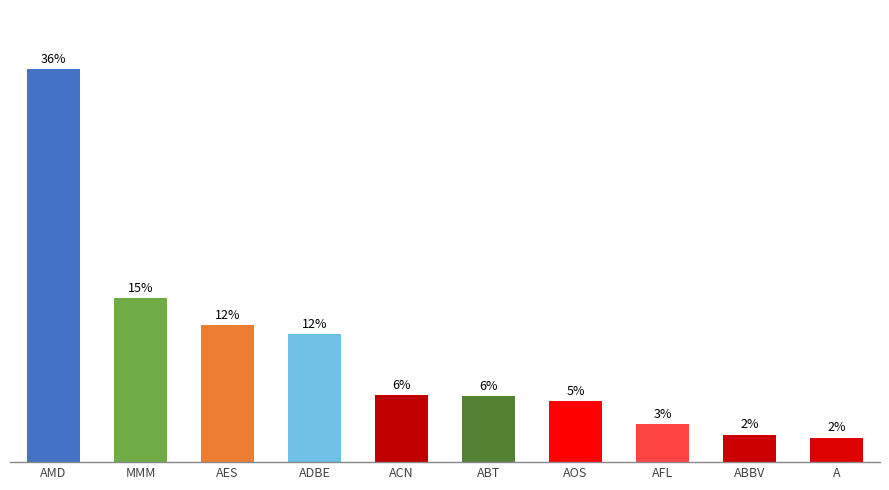

Reading left to right, extract all data points from this chart.

AMD=35.5	MMM=14.8	AES=12.4	ADBE=11.6	ACN=6.1	ABT=6.0	AOS=5.5	AFL=3.5	ABBV=2.5	A=2.2